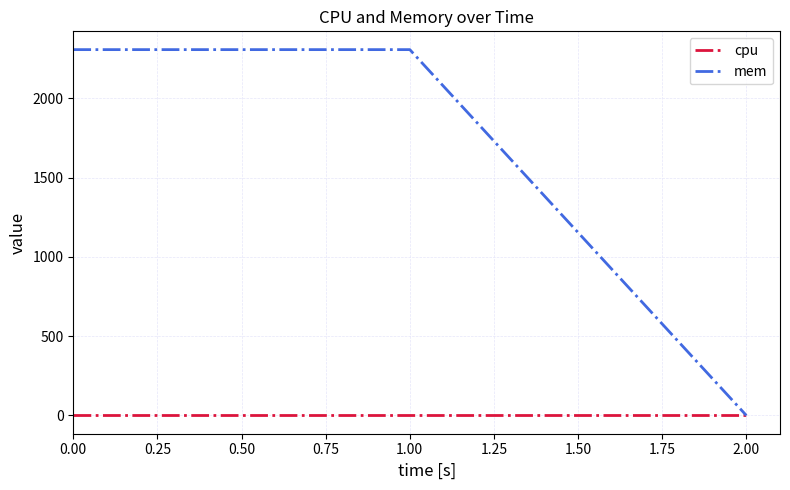

Which series has the widest spread of values?

mem